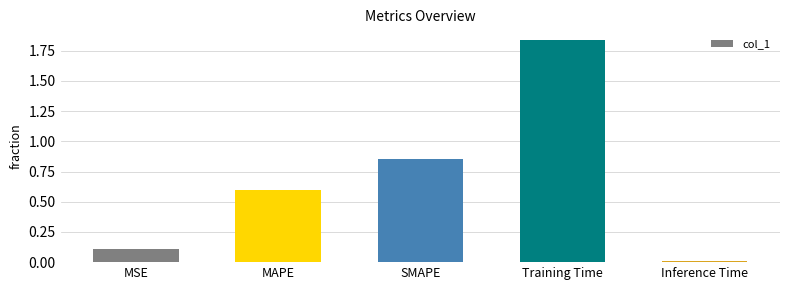

At which category does the chart reach its minimum across all series?

Inference Time